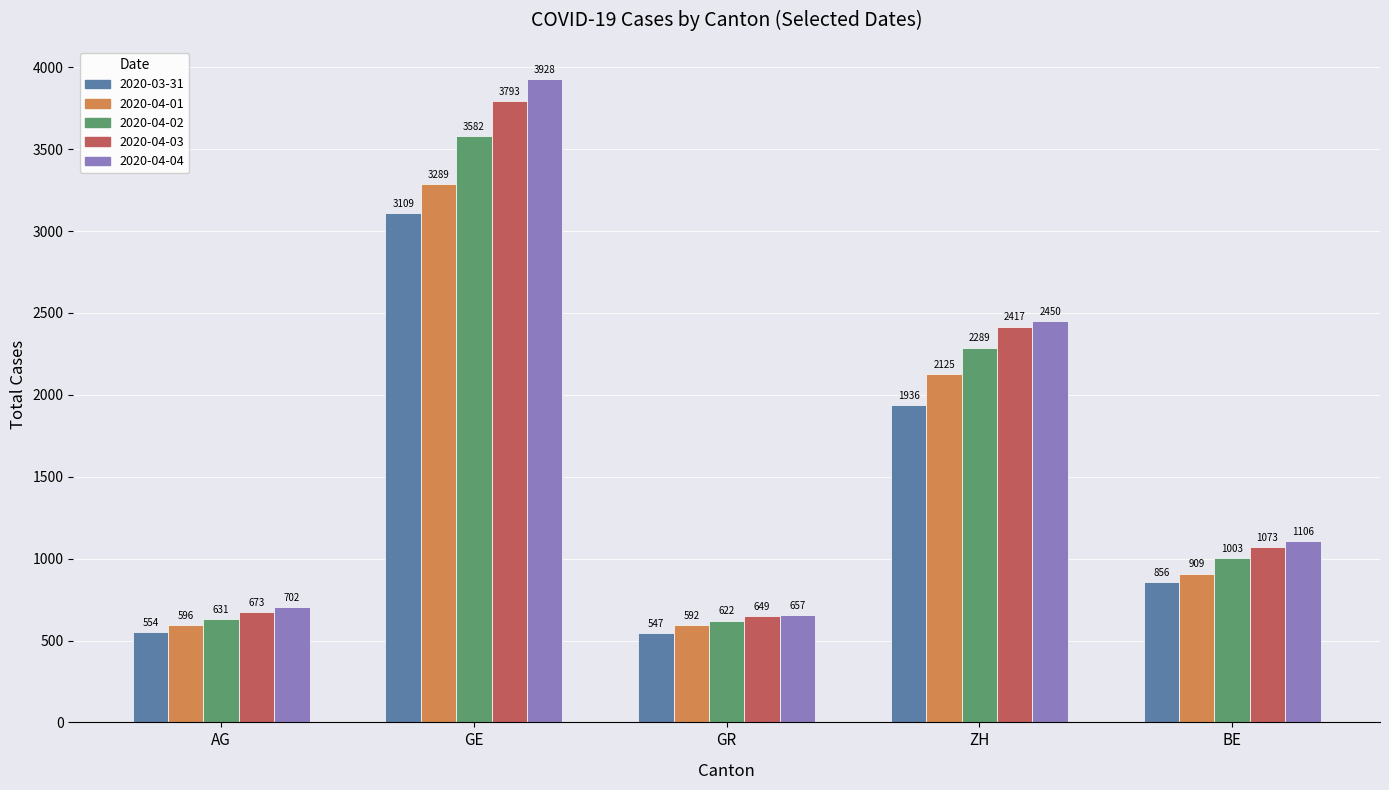

What is the maximum value for 2020-04-04?

3928